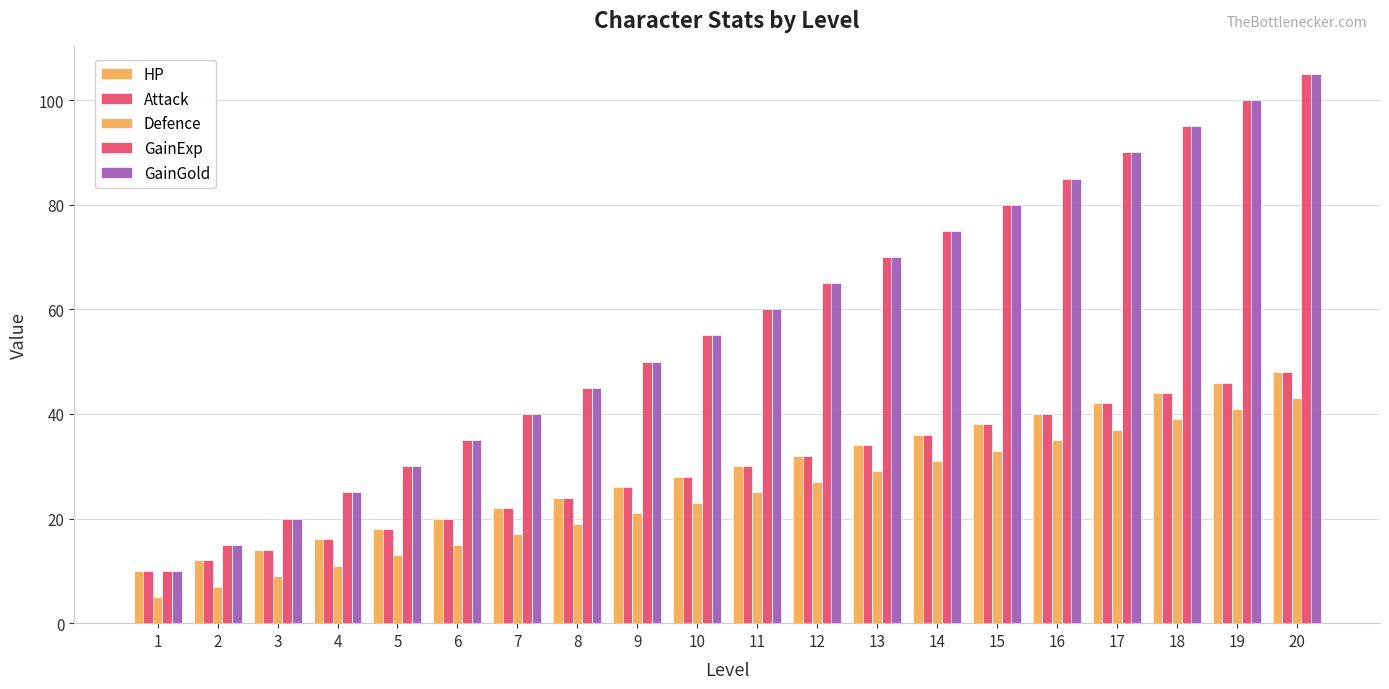

Is it true that GainGold equals 20 at 3?

True